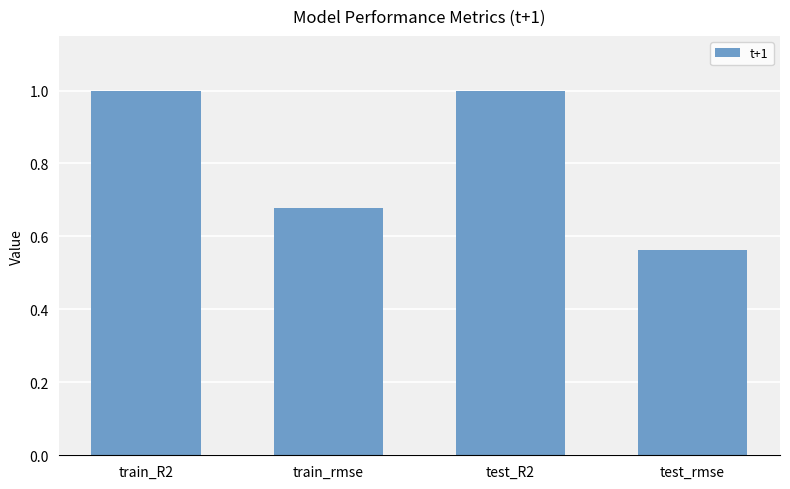

What is the maximum value shown in the chart?

1.0